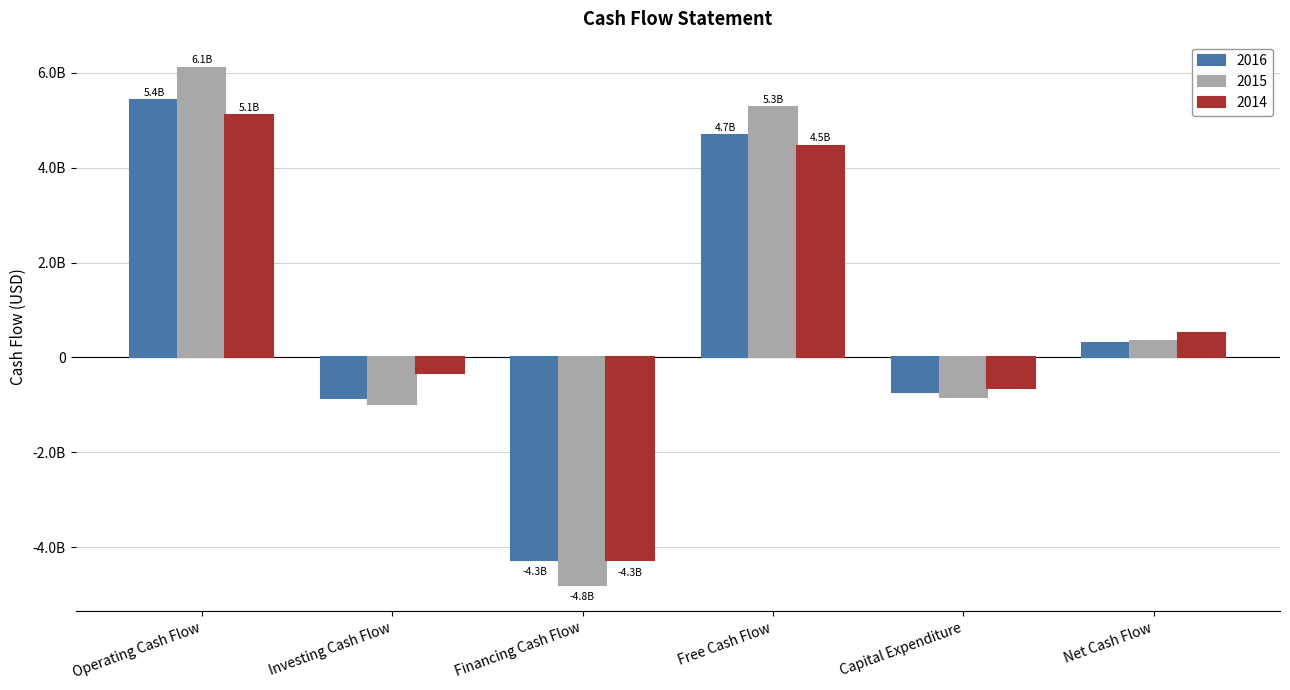

Does the chart contain any negative values?

Yes